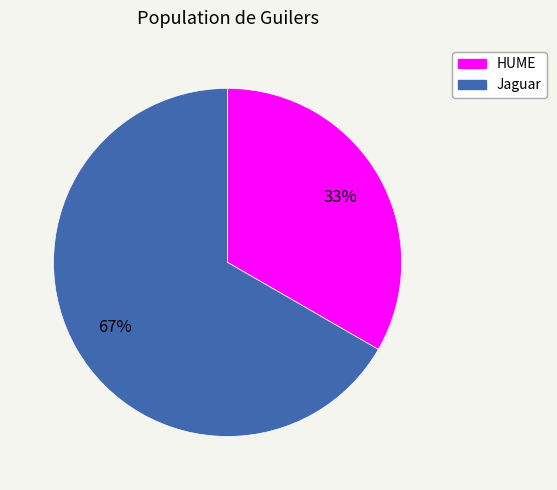

Between Jaguar and HUME, which is larger?

Jaguar